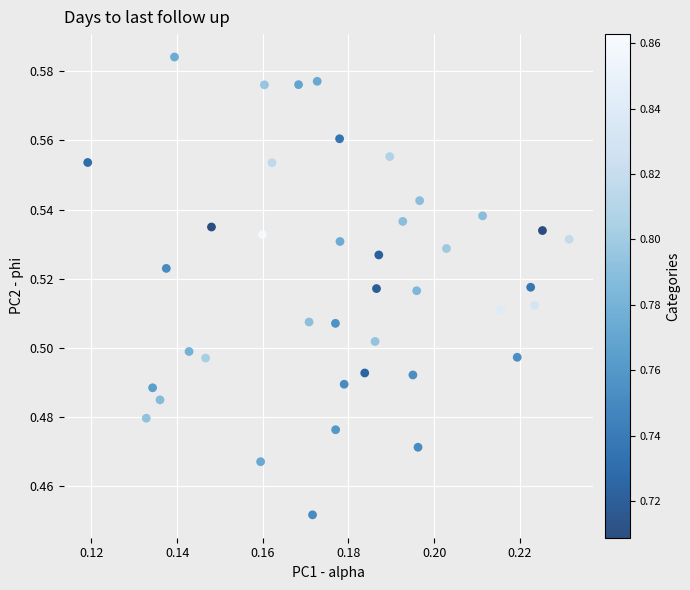

Count the number of points in this scatter plot.

40